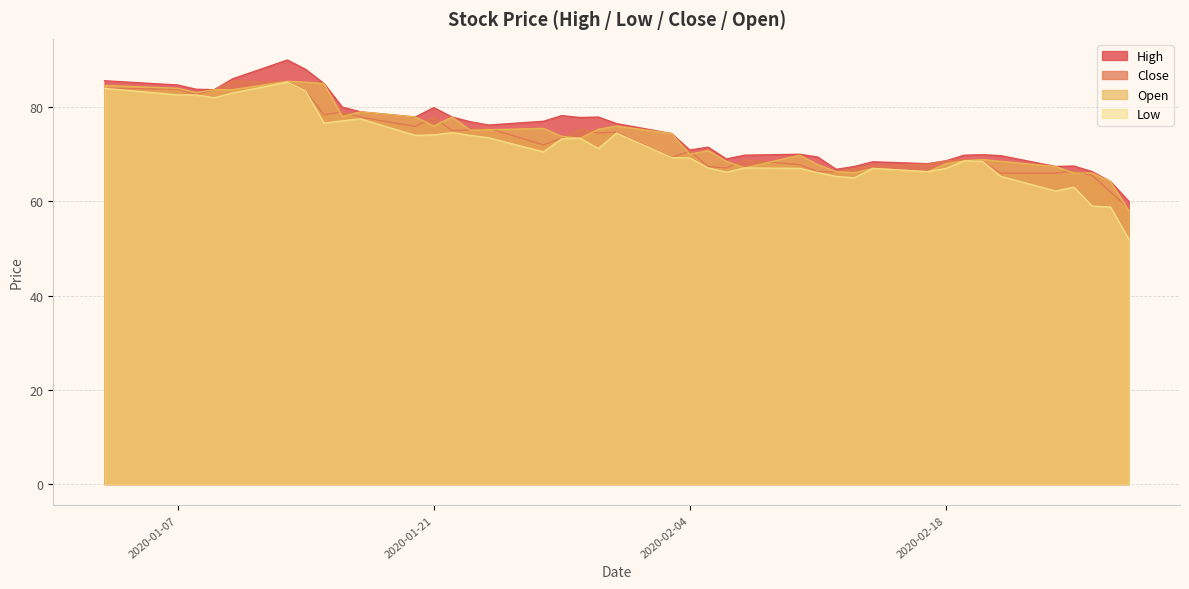

Does the chart have visible grid lines?

Yes